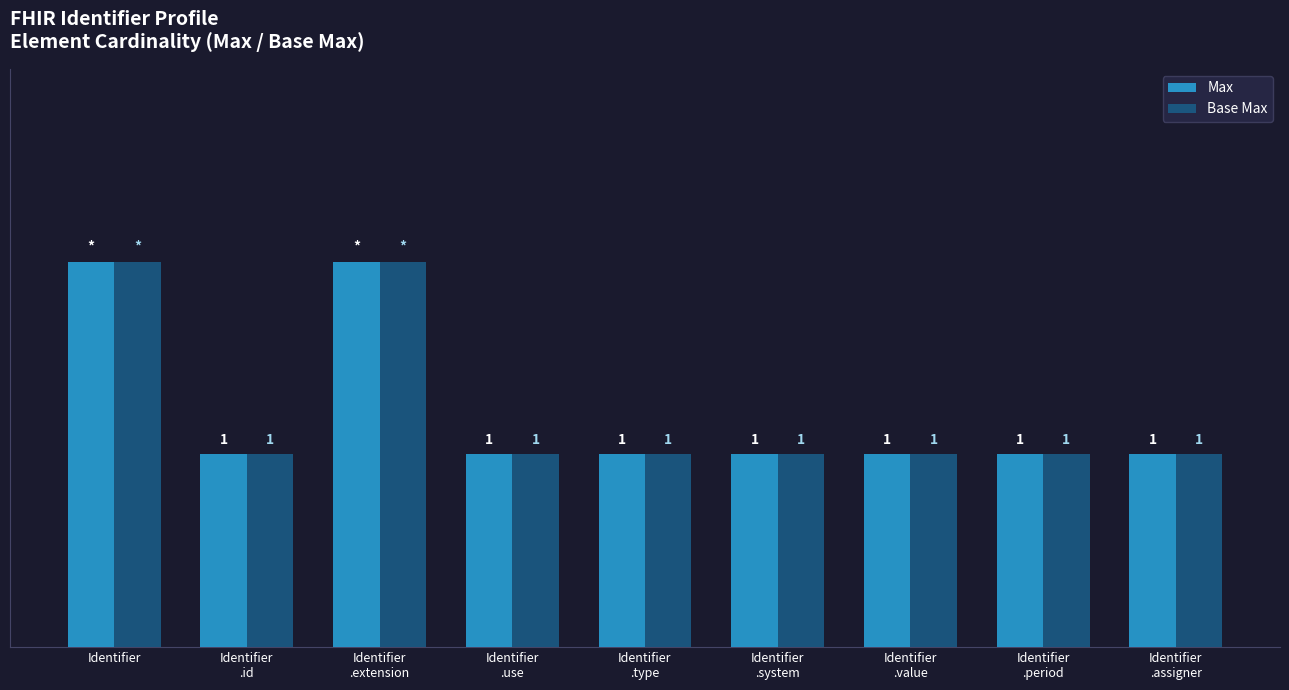

At which label is Max closest to 1?

Identifier
.id